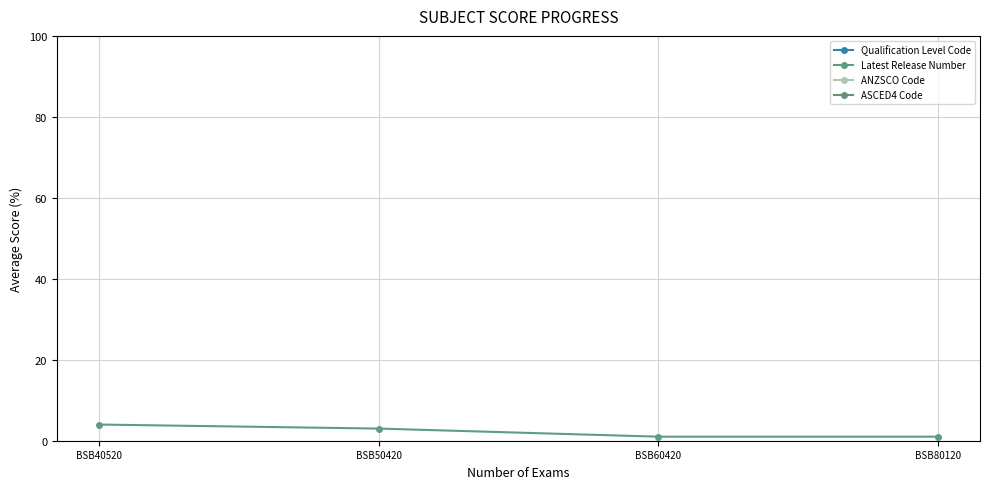

What is the highest value of the Latest Release Number series?

4